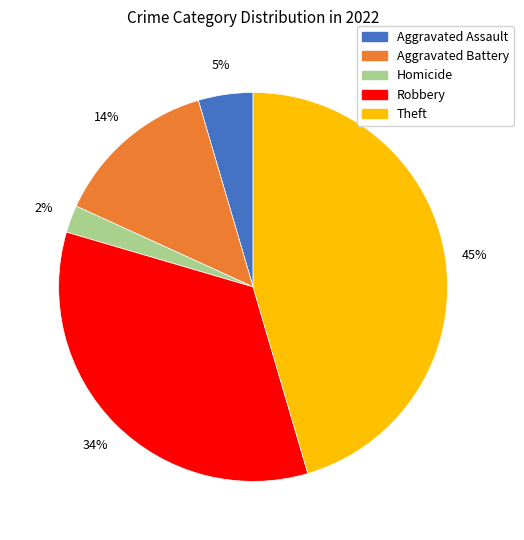

What percentage is the Aggravated Assault slice, to the nearest percent?

5%